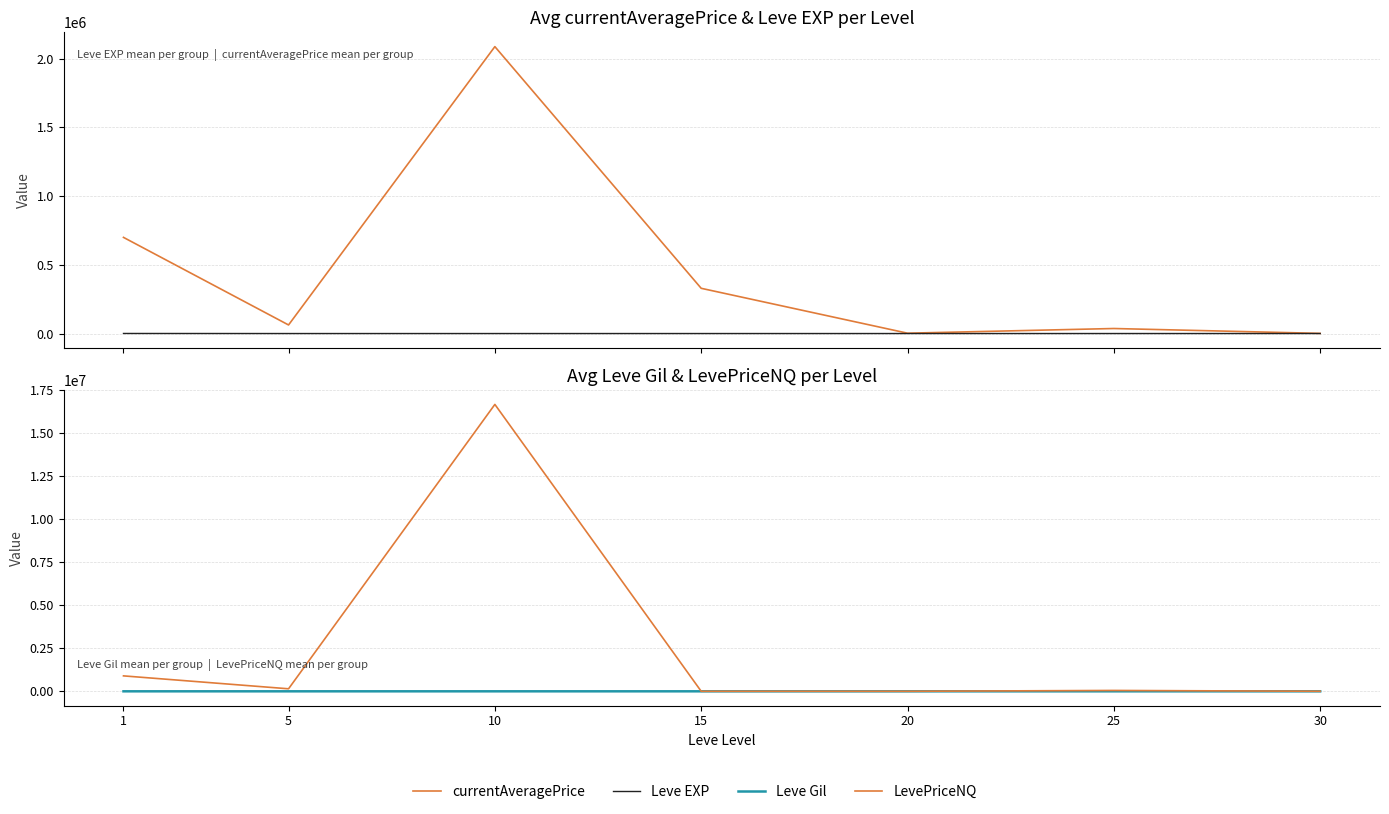

How many interior local valleys does the LevePriceNQ series have?

2